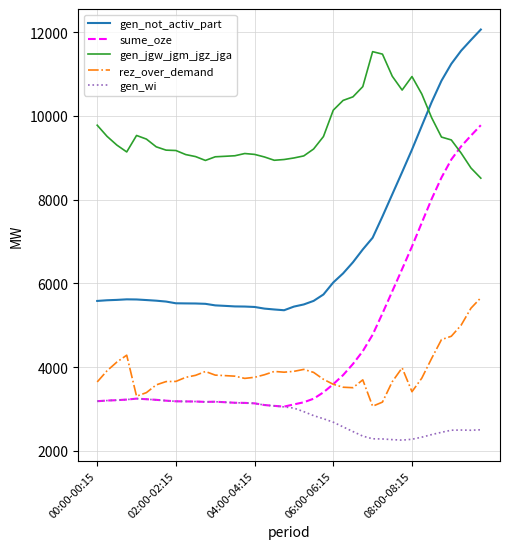

What is the greatest value displayed?

12059